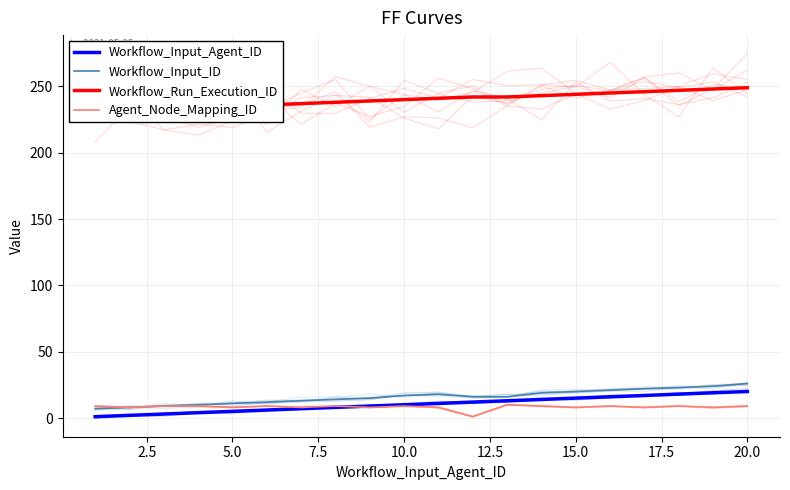

How many lines are shown in the chart?

4